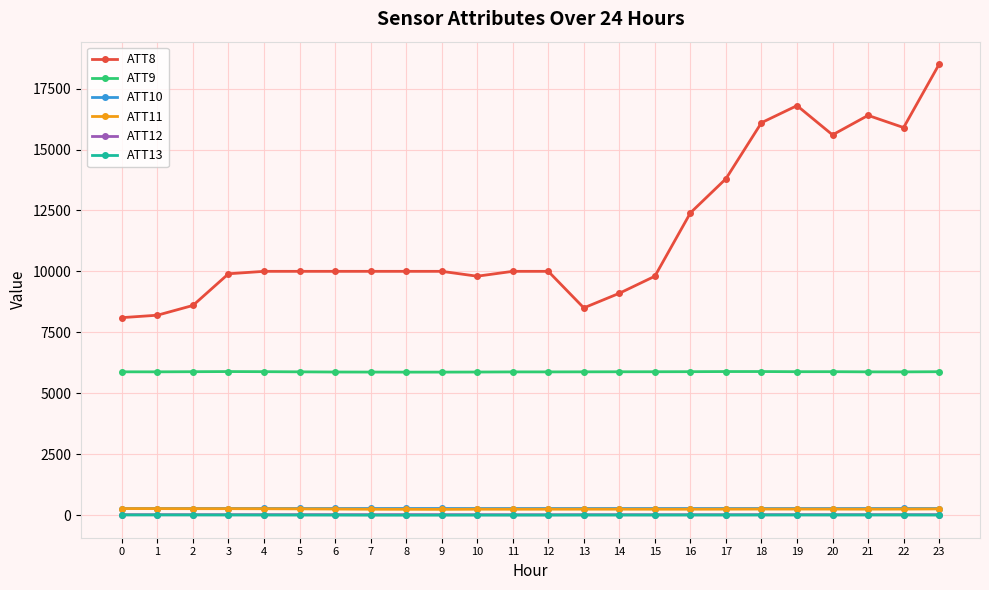

Is the value of ATT11 at 19 greater than the value of ATT8 at 2?

No